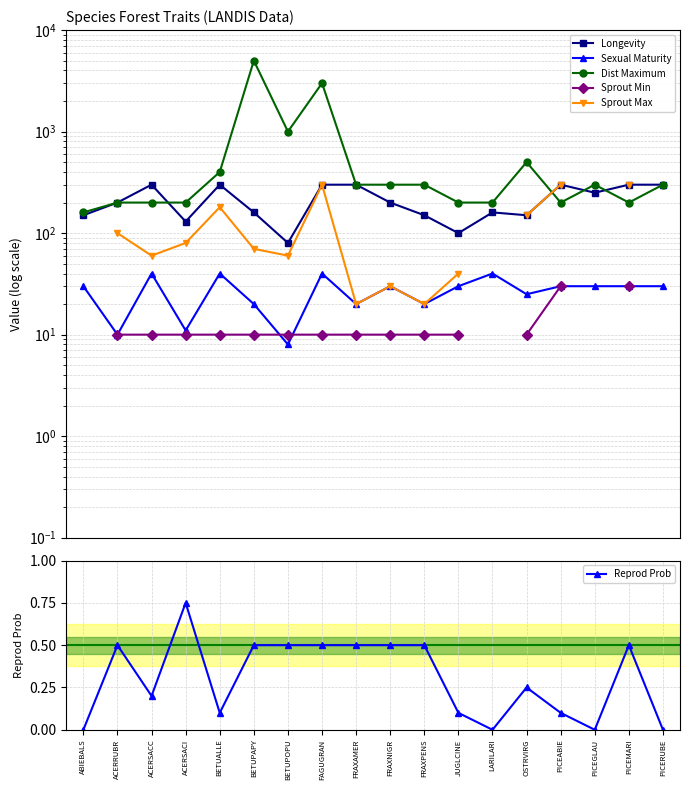

How many lines are shown in the chart?

6